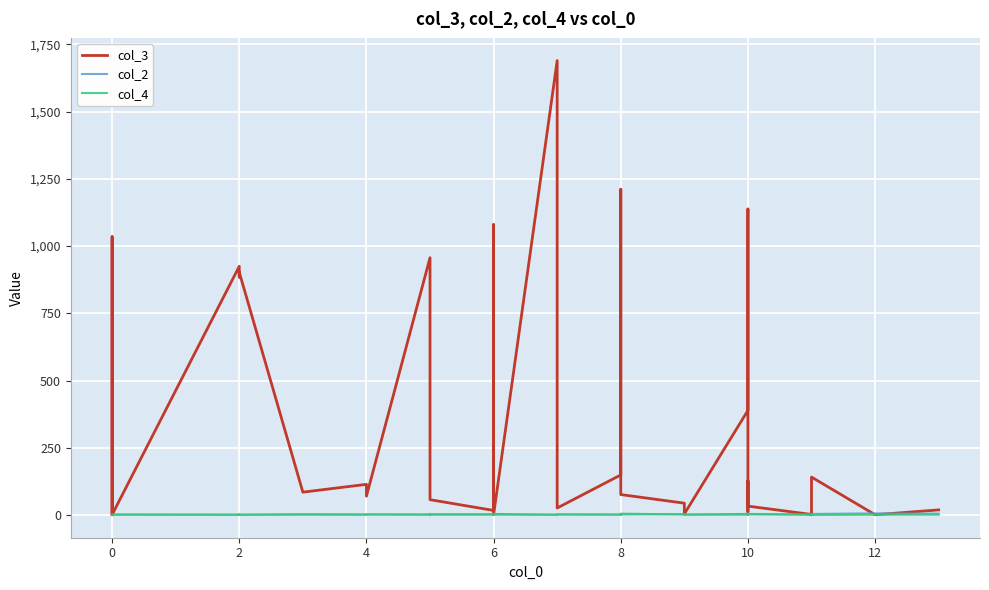

How many data points in col_2 are above 2?

15